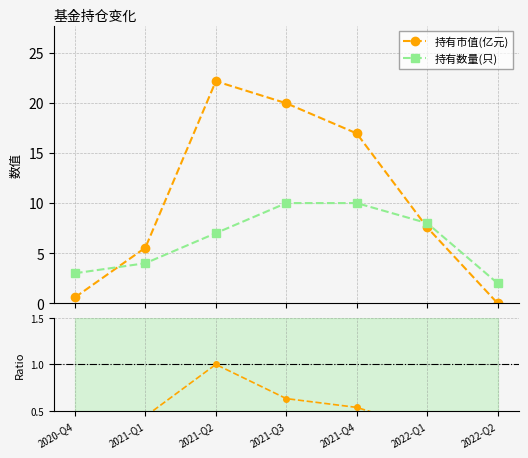

Reading left to right, what are all the values shown in this chart?

持有市值(亿元): 0.6	5.5	22.2	20.0	16.9	7.6	0.0
持有数量(只): 3.0	4.0	7.0	10.0	10.0	8.0	2.0
市值/数量(归一): 0.1	0.4	1.0	0.6	0.5	0.3	0.0